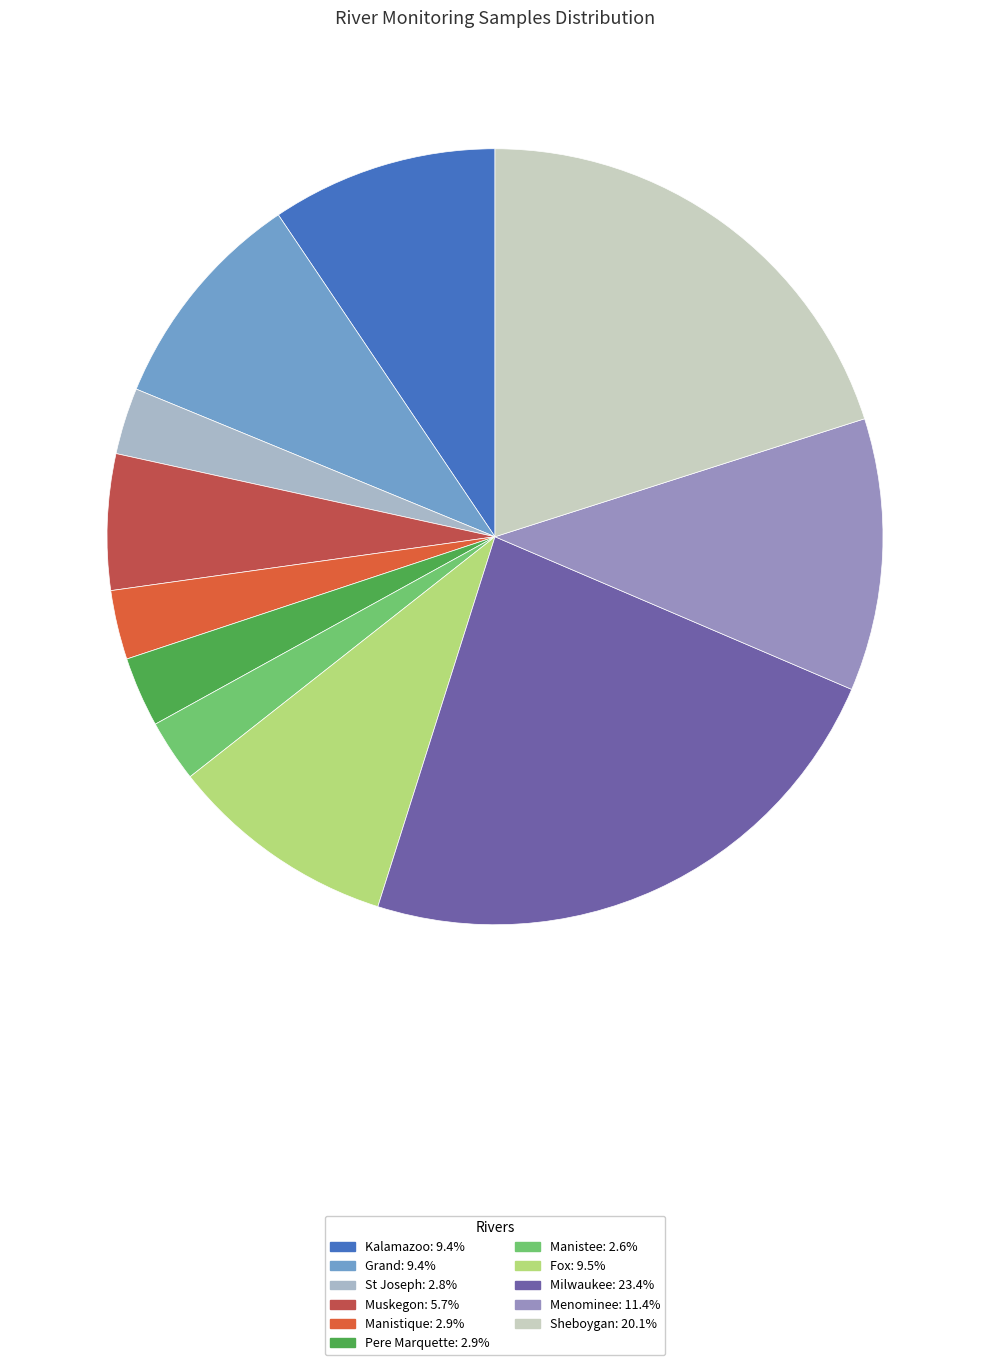

What is the ratio of the value at Manistee to the value at Kalamazoo?

0.3